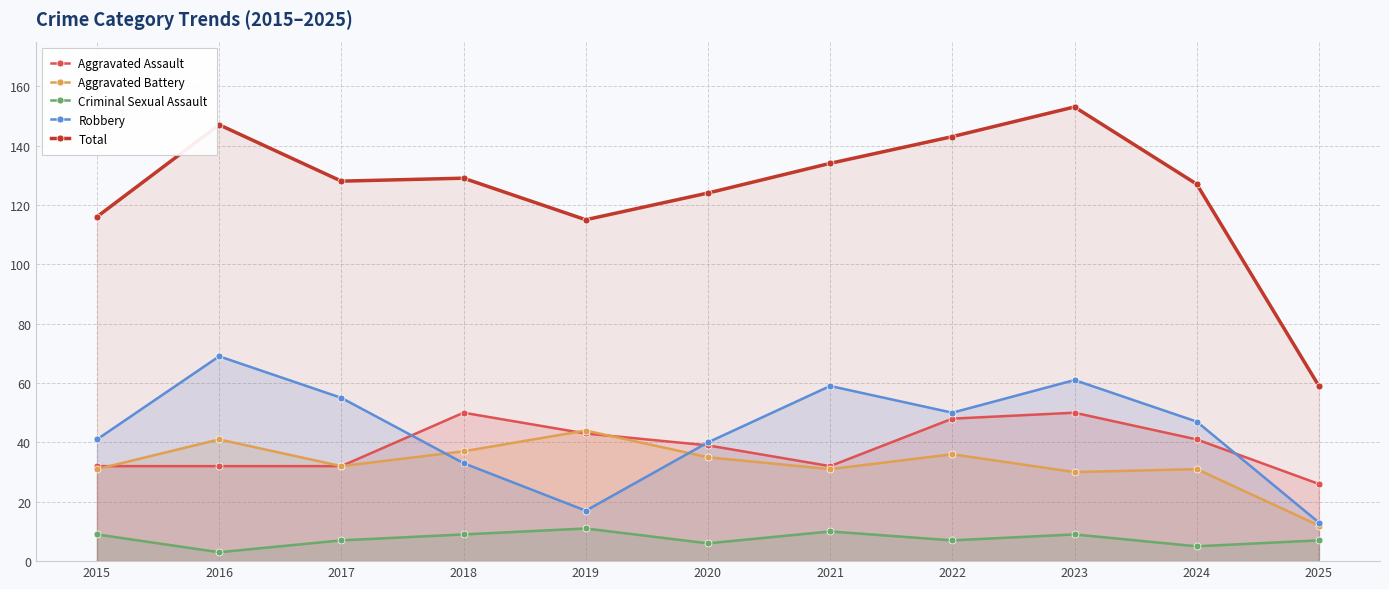

How many lines are shown in the chart?

5